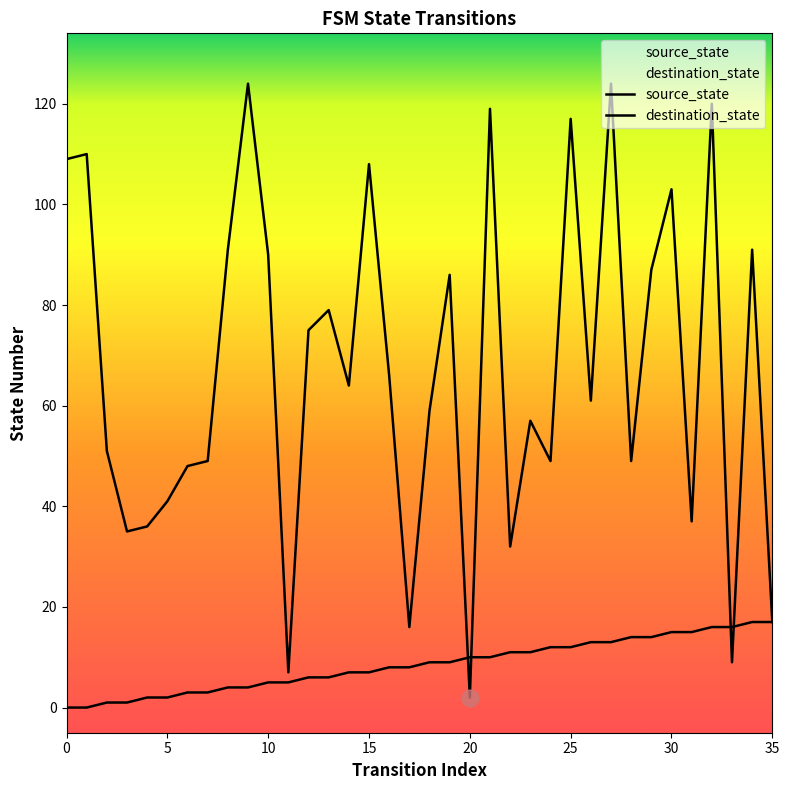

After their last crossing, which series has the higher values: destination_state or source_state?

destination_state